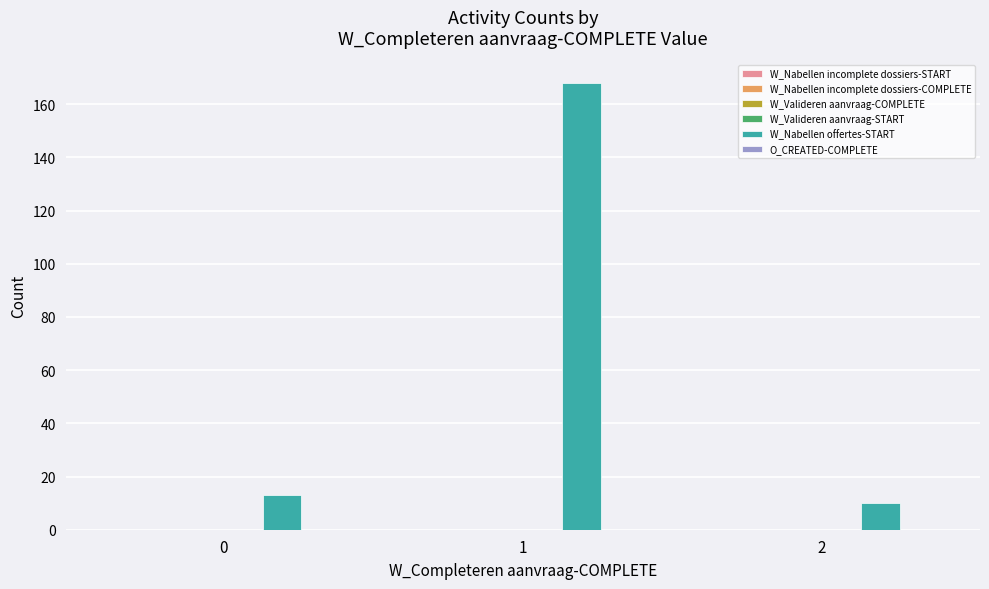

What is the difference between the maximum and minimum values?

158